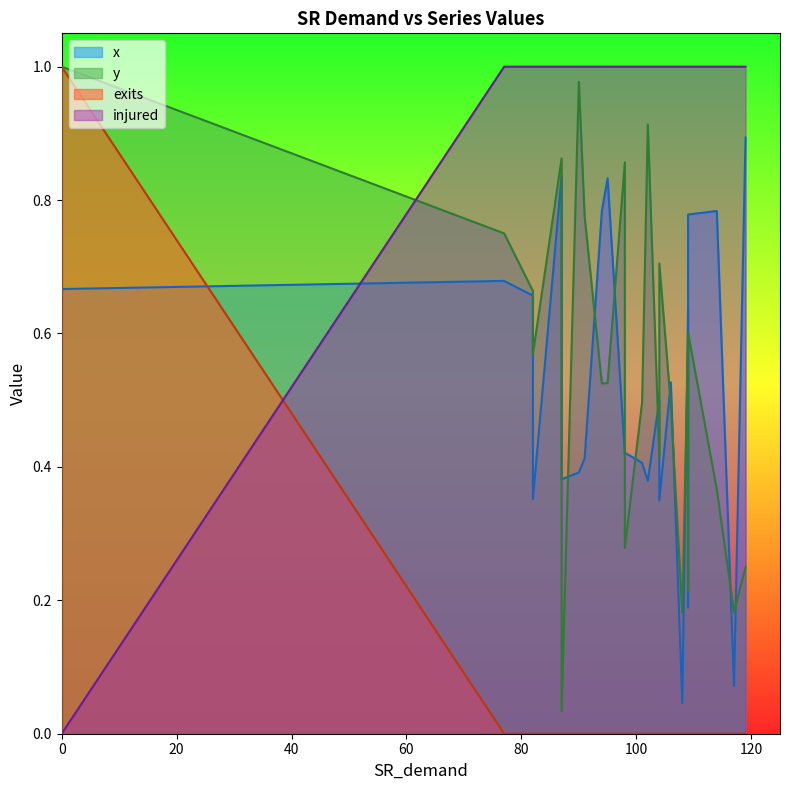

Which has a higher value, 87 or 82?

87